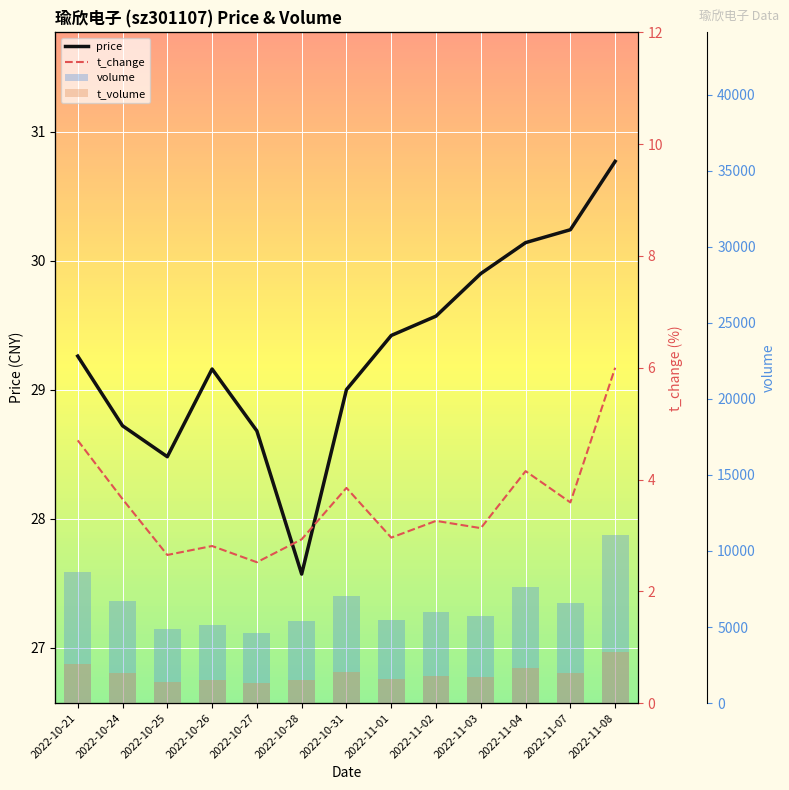

At how many categories does at least one series exceed 7879?

2